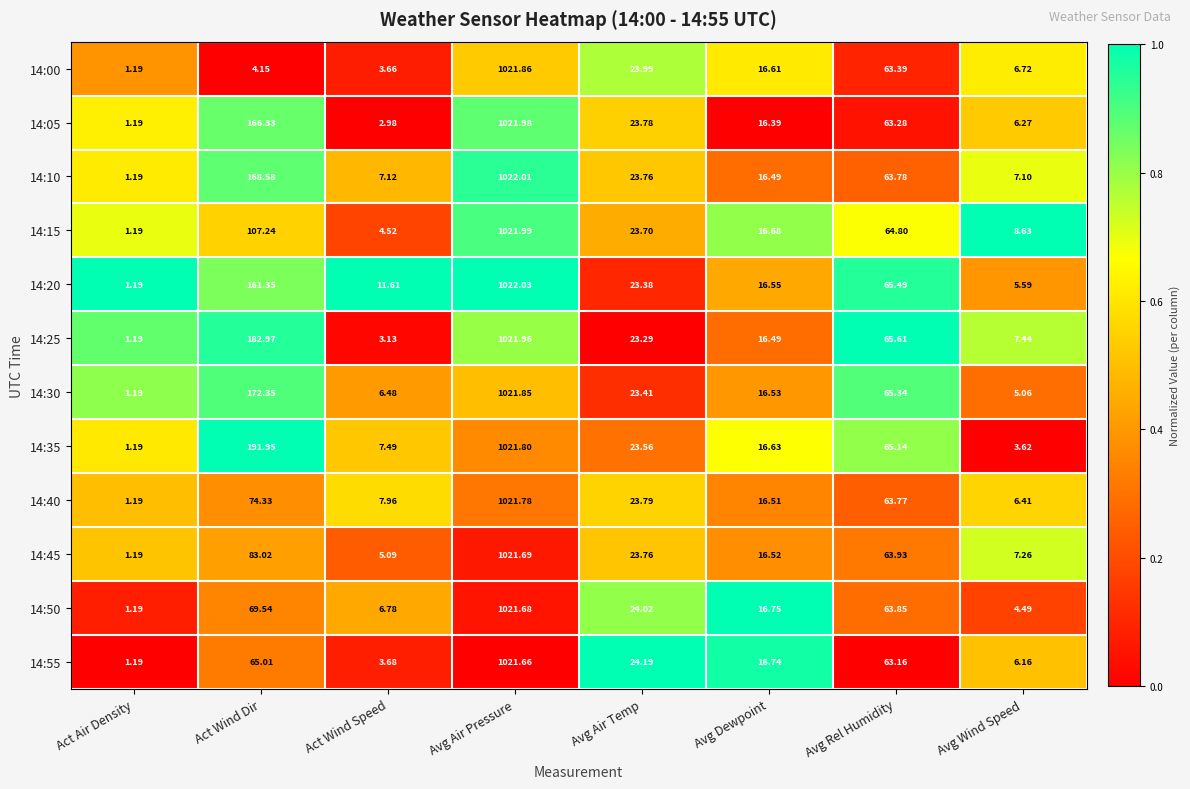

Which series changed the most between Avg Air Temp and Avg Wind Speed?

14:35